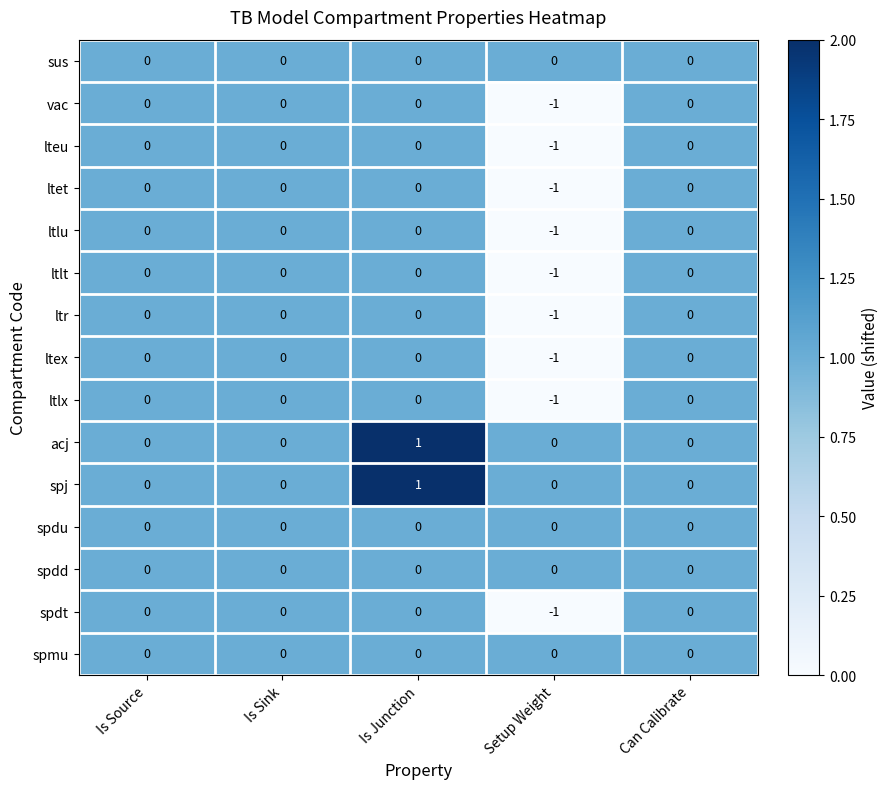

How many values in ltex are below zero?

1